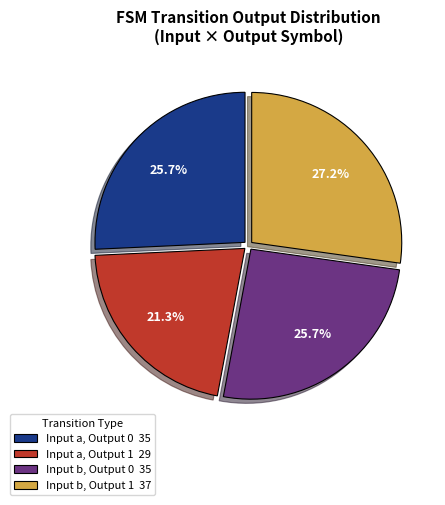

What is the total percentage of Input b, Output 1 37 and Input a, Output 1 29?

48.5%